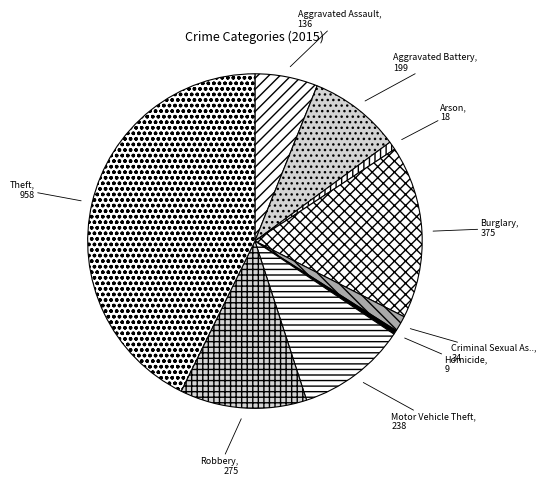

What is the largest slice in the pie chart?

Theft